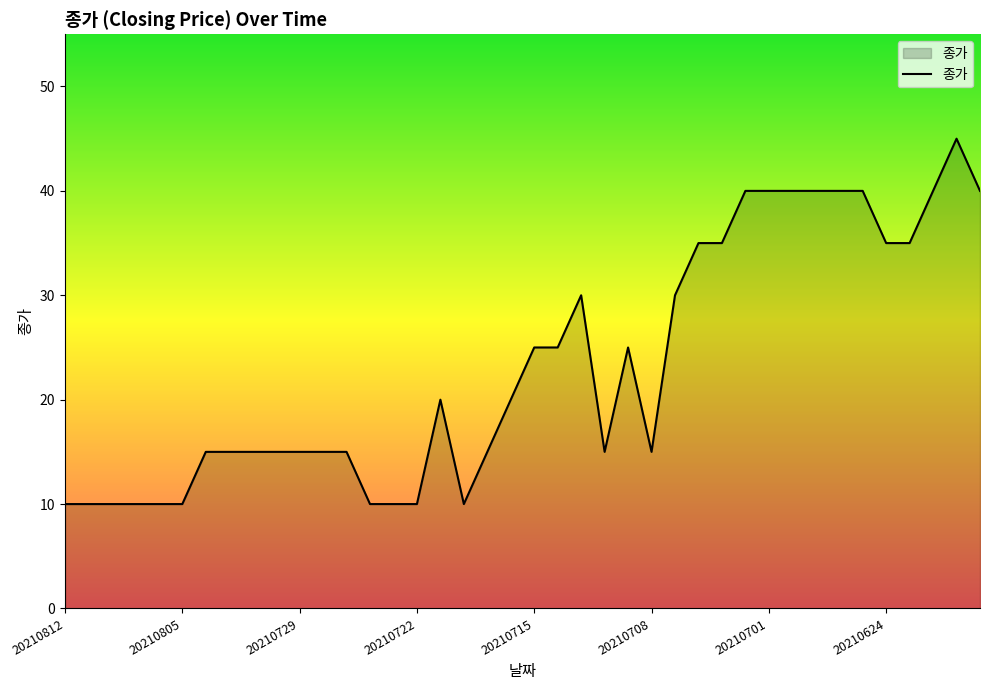

What is the difference between the second highest and minimum values?

30